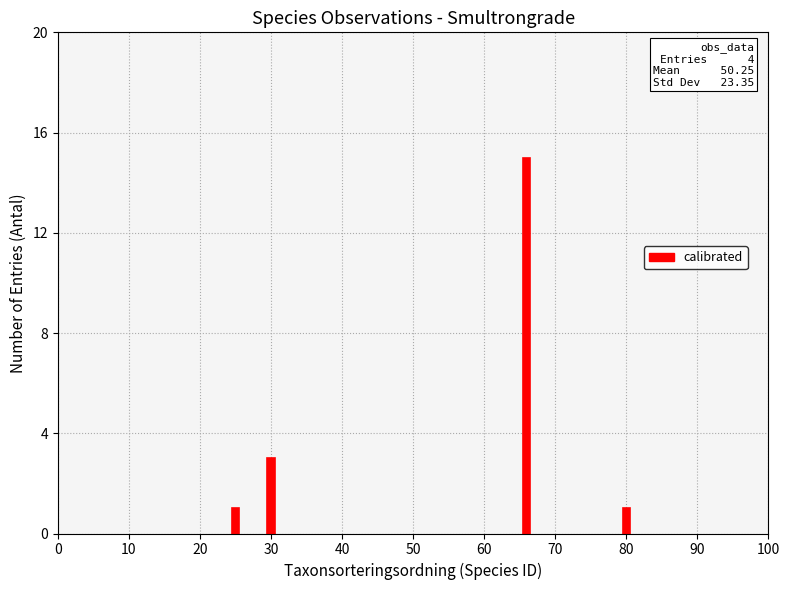

What is the value of the 4th bar from the left?

1